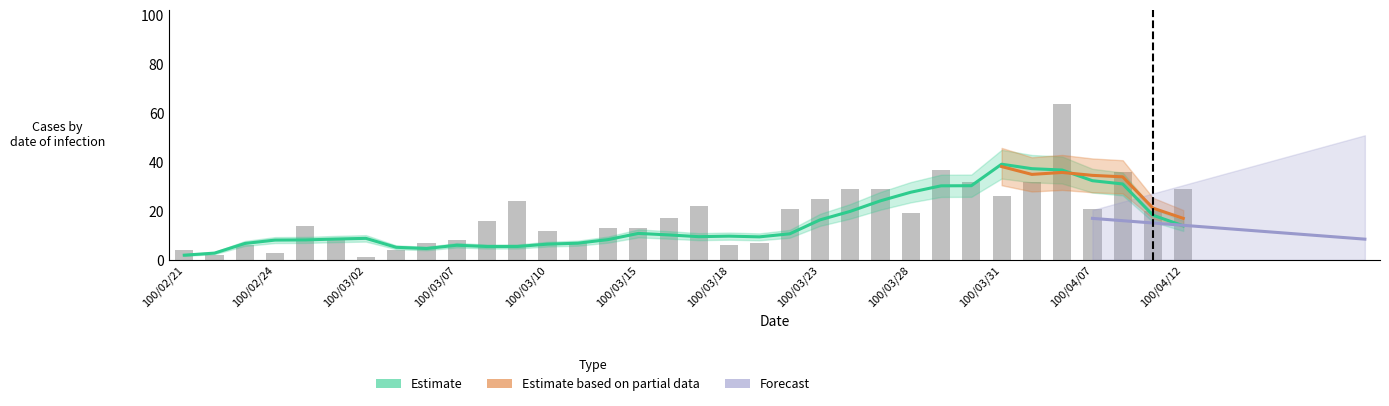

What is the sum of all values?

614